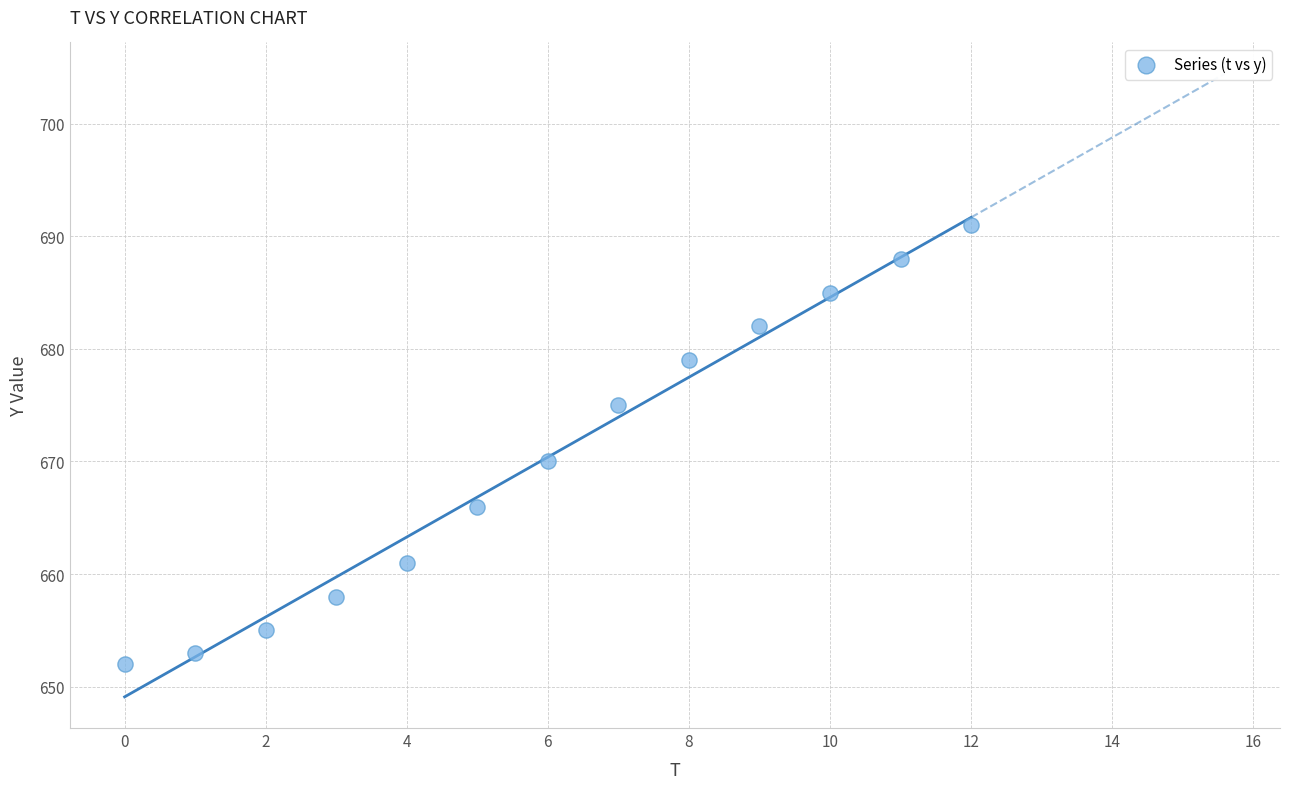

What Y value in the scatter plot is closest to 671?

670